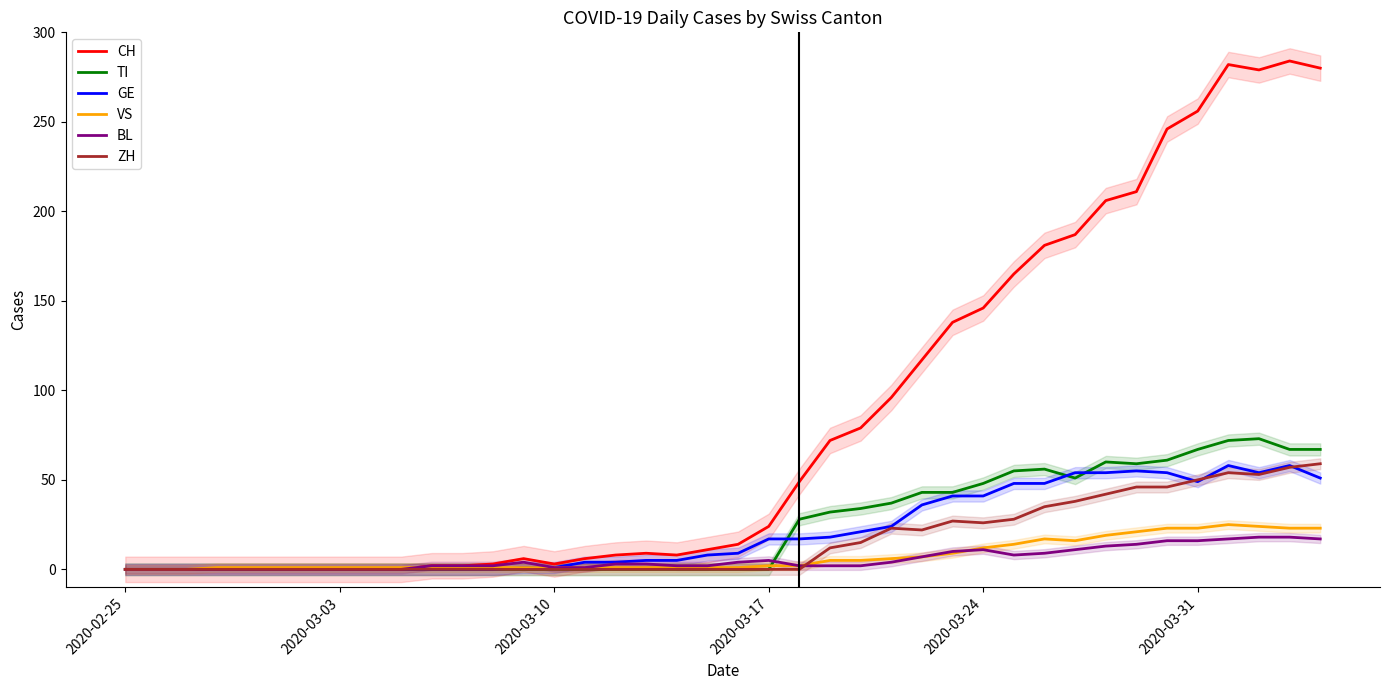

True or false: TI and GE intersect in this chart.

True